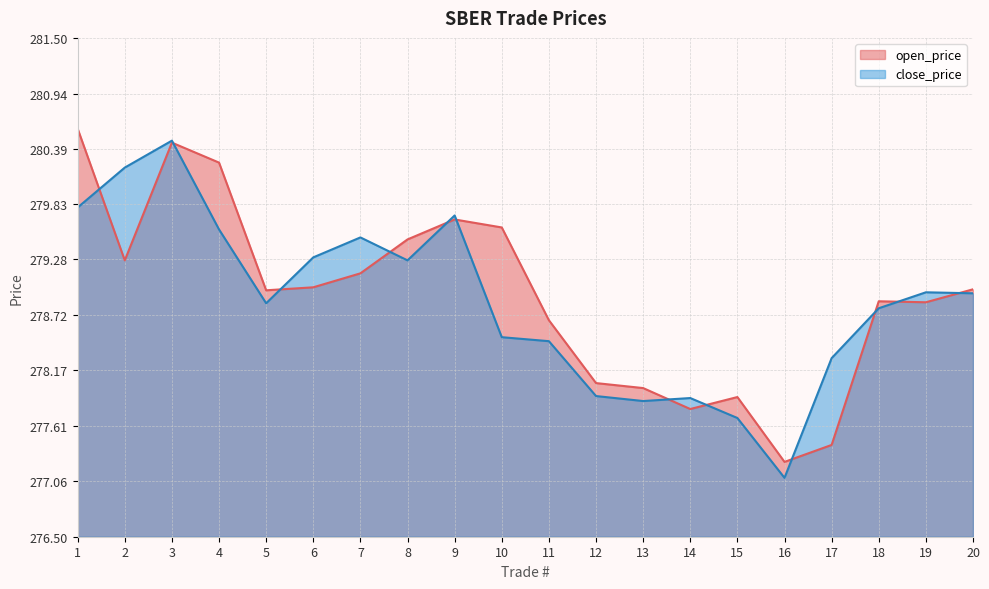

Reading right to left, transcribe all the data shown in this chart.

open_price: 279.0	278.9	278.9	277.4	277.2	277.9	277.8	278.0	278.0	278.7	279.6	279.7	279.5	279.1	279.0	279.0	280.2	280.4	279.3	280.6
close_price: 278.9	278.9	278.8	278.3	277.1	277.7	277.9	277.9	277.9	278.5	278.5	279.7	279.3	279.5	279.3	278.8	279.6	280.5	280.2	279.8